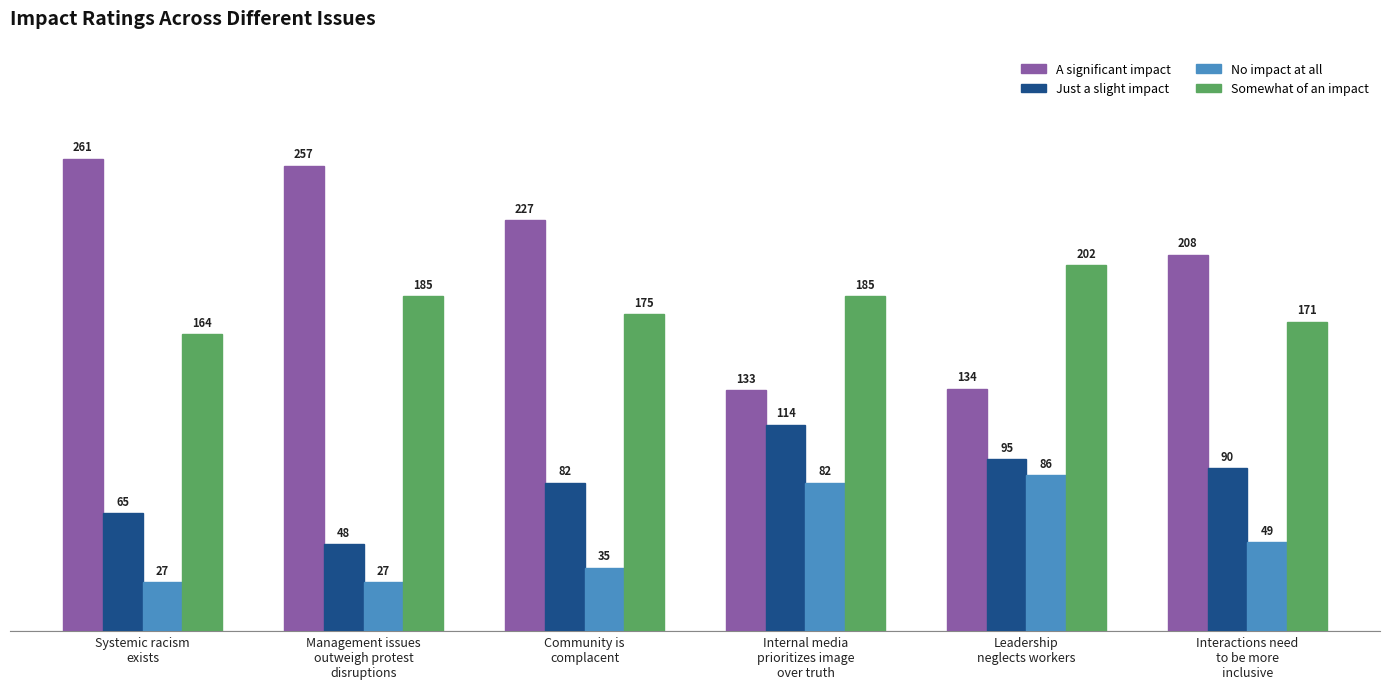

How many distinct data groups are displayed?

4